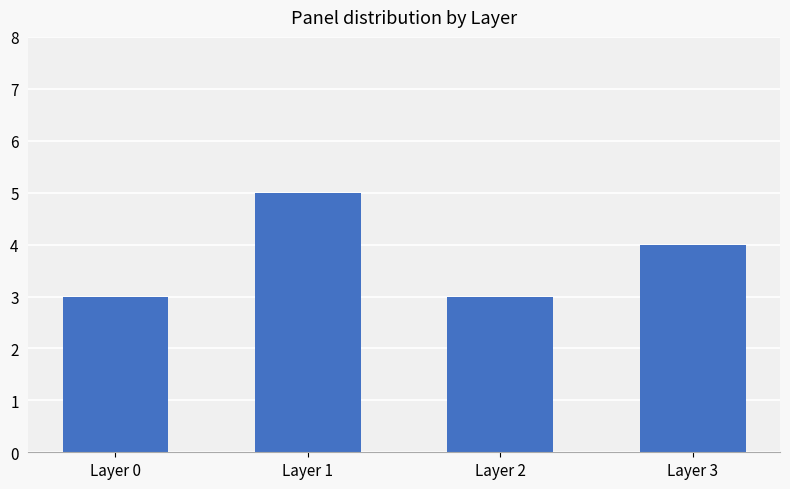

Is it true that the value at Layer 1 is 5?

True